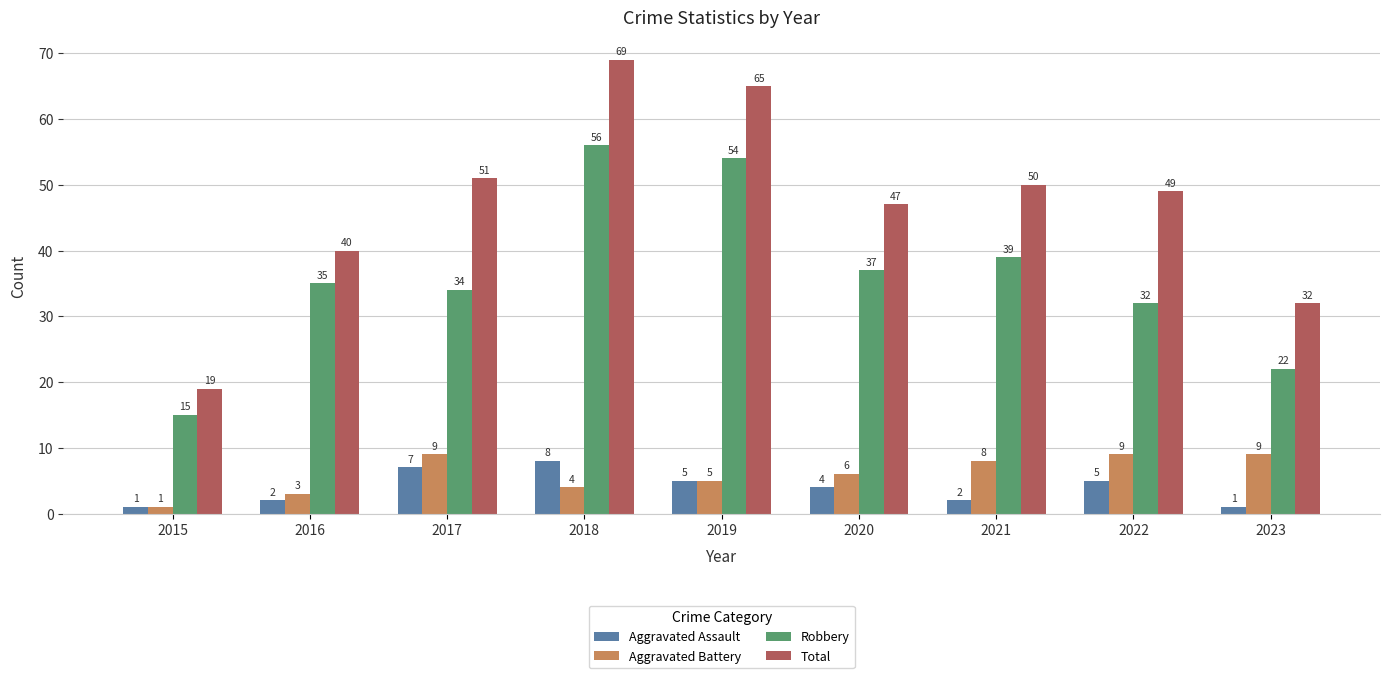

Which series has the widest spread of values?

Total